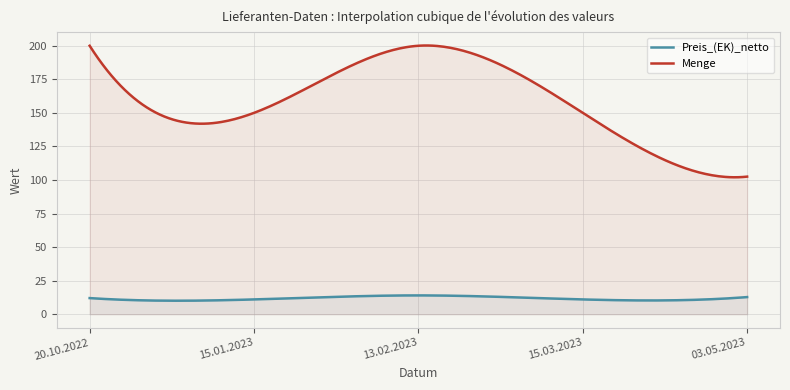

What is the maximum value shown in the chart?

200.2